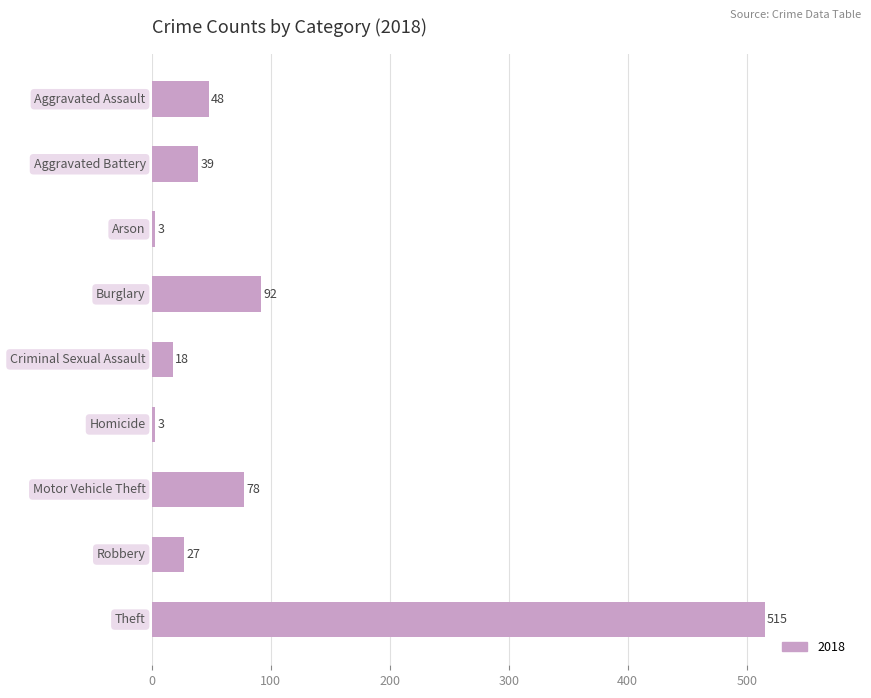

How many bars are there in total?

9